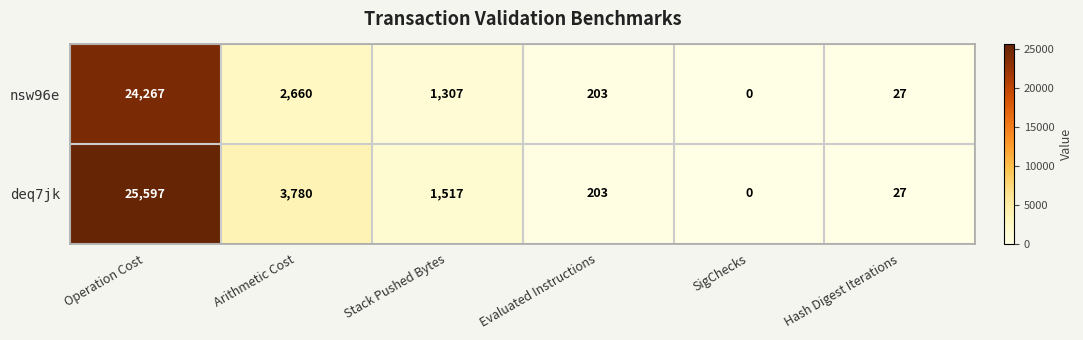

What is the approximate value of nsw96e at Hash Digest Iterations?

27